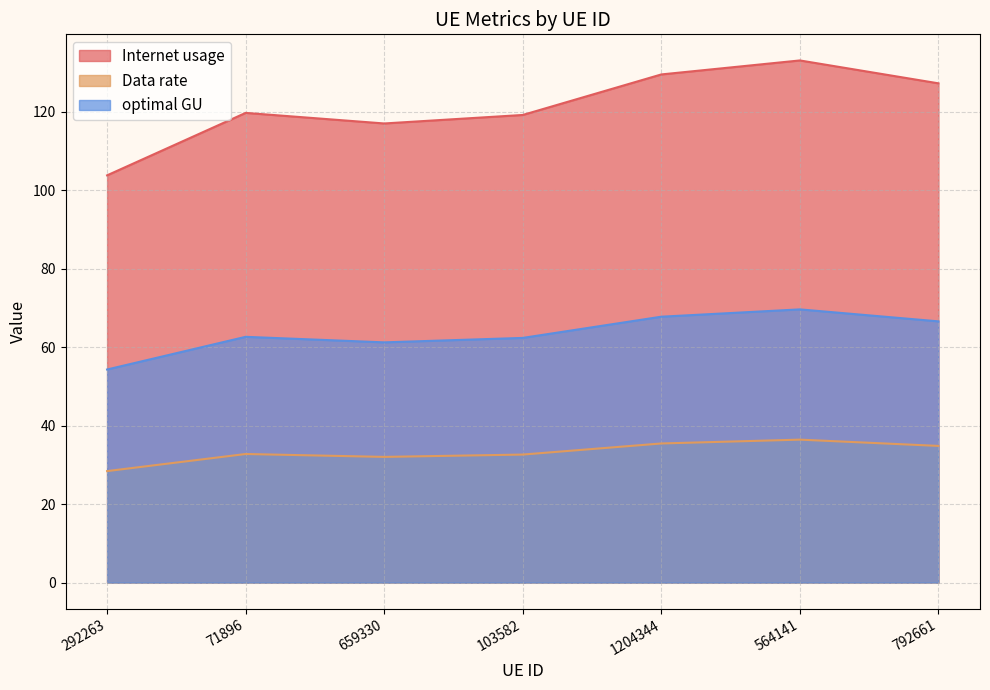

What is the value of the Internet usage point at the 1st from the left?

103.8